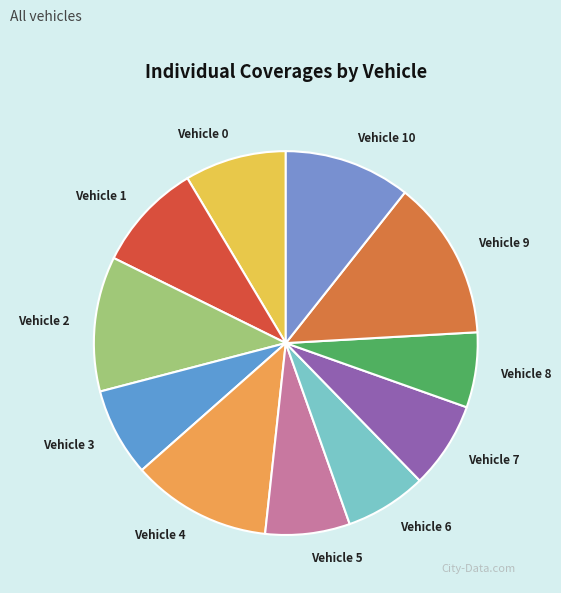

Which category has the biggest portion of the pie?

Vehicle 9